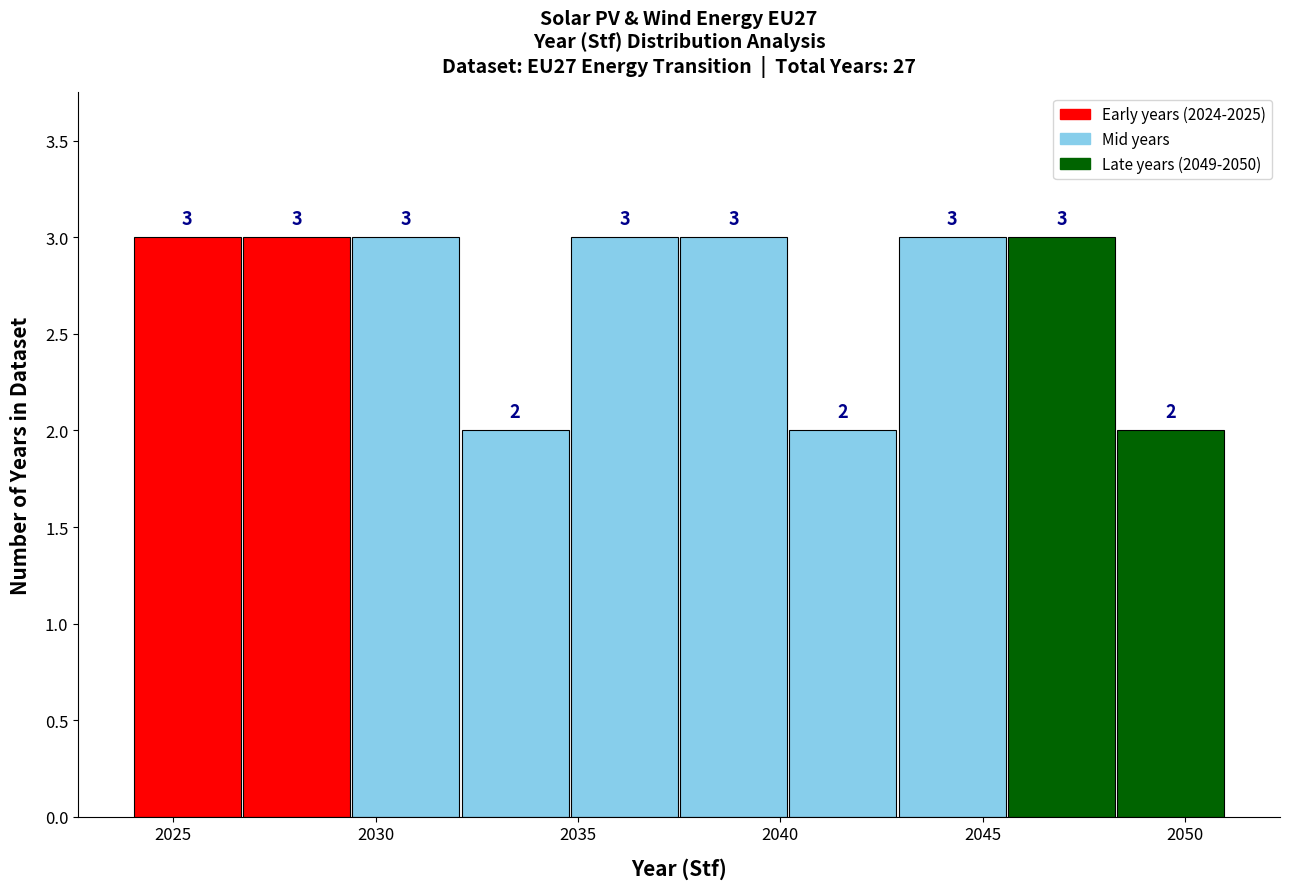

Reading left to right, list every bar in this chart as the range it spans on the x-axis followed by its height. The bar edges are not printed on the chart, so give them approximately, as read against the axis.

2024.0 to 2026.7: 3
2026.7 to 2029.4: 3
2029.4 to 2032.1: 3
2032.1 to 2034.8: 2
2034.8 to 2037.5: 3
2037.5 to 2040.2: 3
2040.2 to 2042.9: 2
2042.9 to 2045.6: 3
2045.6 to 2048.3: 3
2048.3 to 2051.0: 2